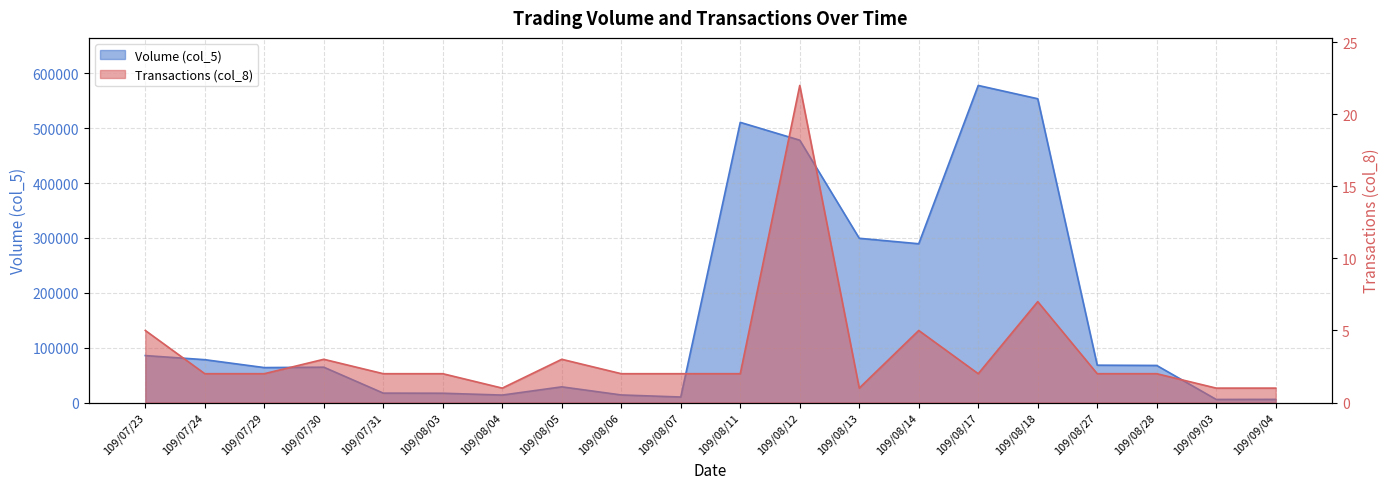

What is the spread (max minus min) of values at 109/07/30?

64407